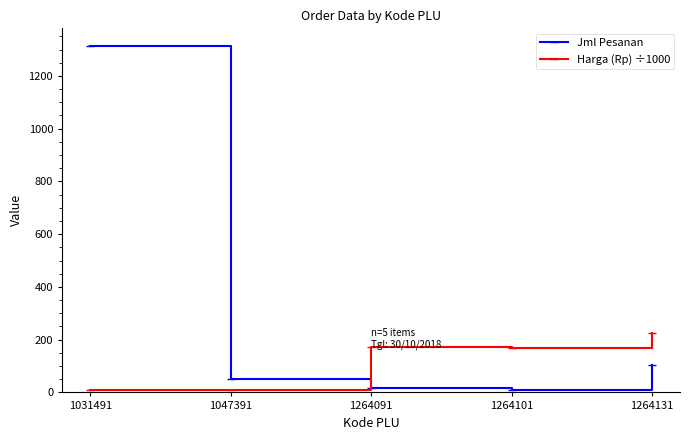

What is the greatest value displayed?

1315.0